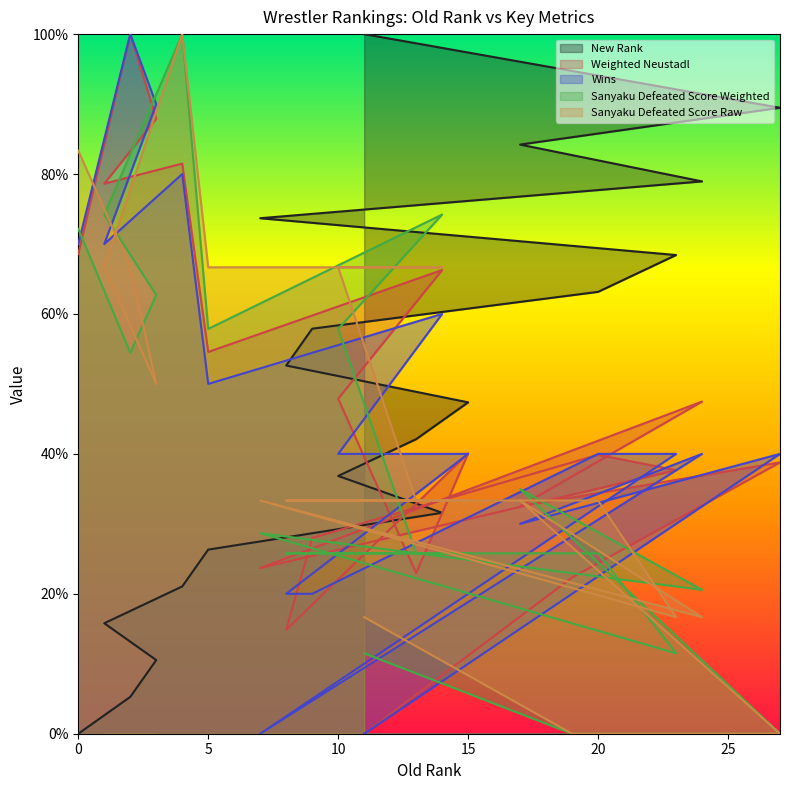

Rank the categories by New Rank value from lowest to highest.

0, 2, 3, 1, 4, 5, 14, 10, 13, 15, 8, 9, 20, 23, 7, 24, 17, 27, 19, 11